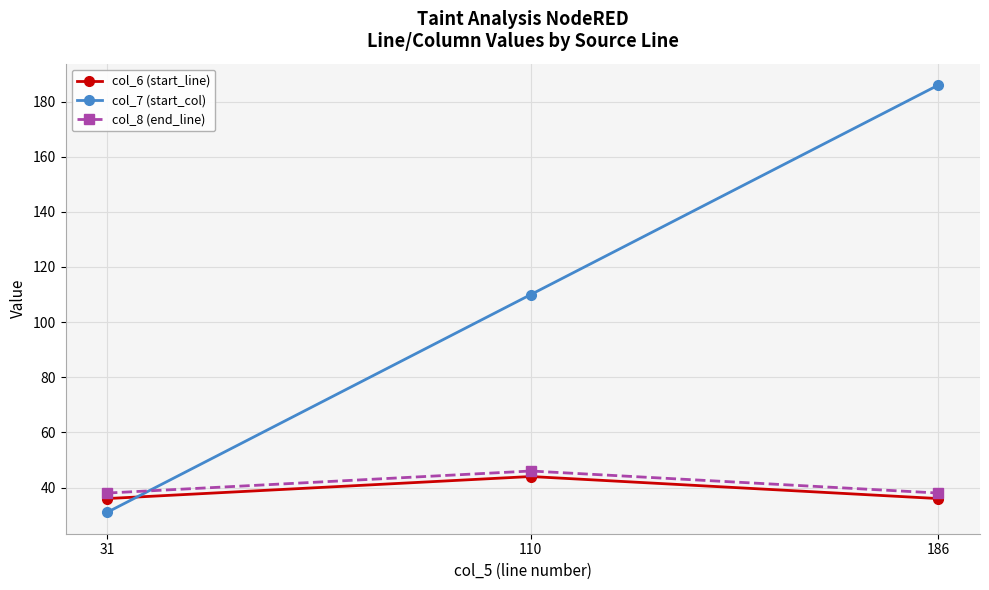

Which series has the largest total across all categories?

col_7 (start_col)